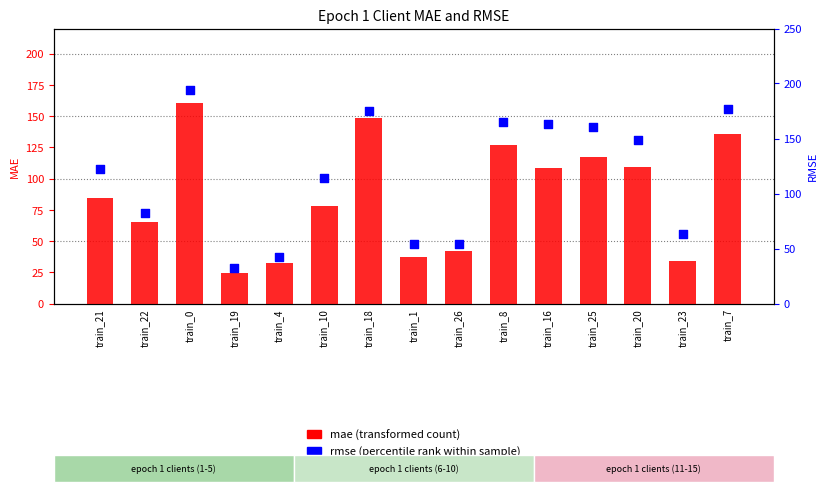

Which series has the largest total across all categories?

rmse